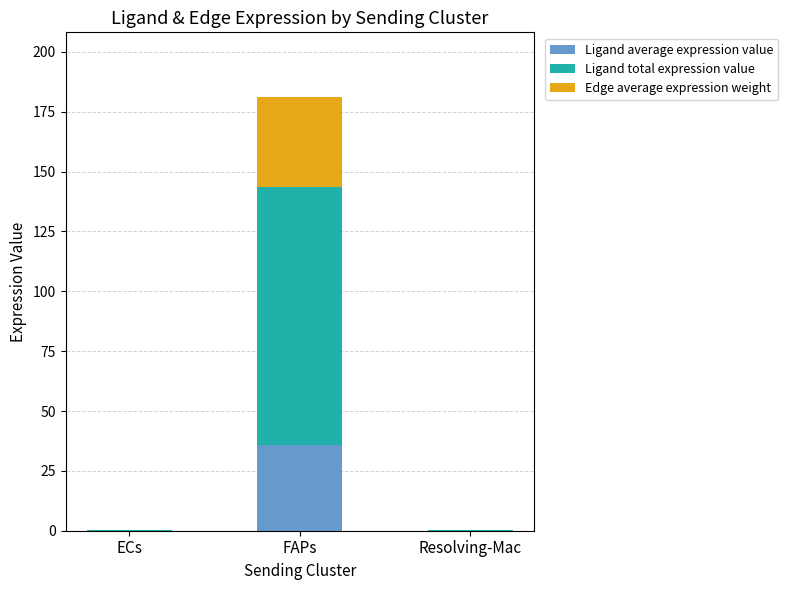

At which category is the sum across all series the highest?

FAPs